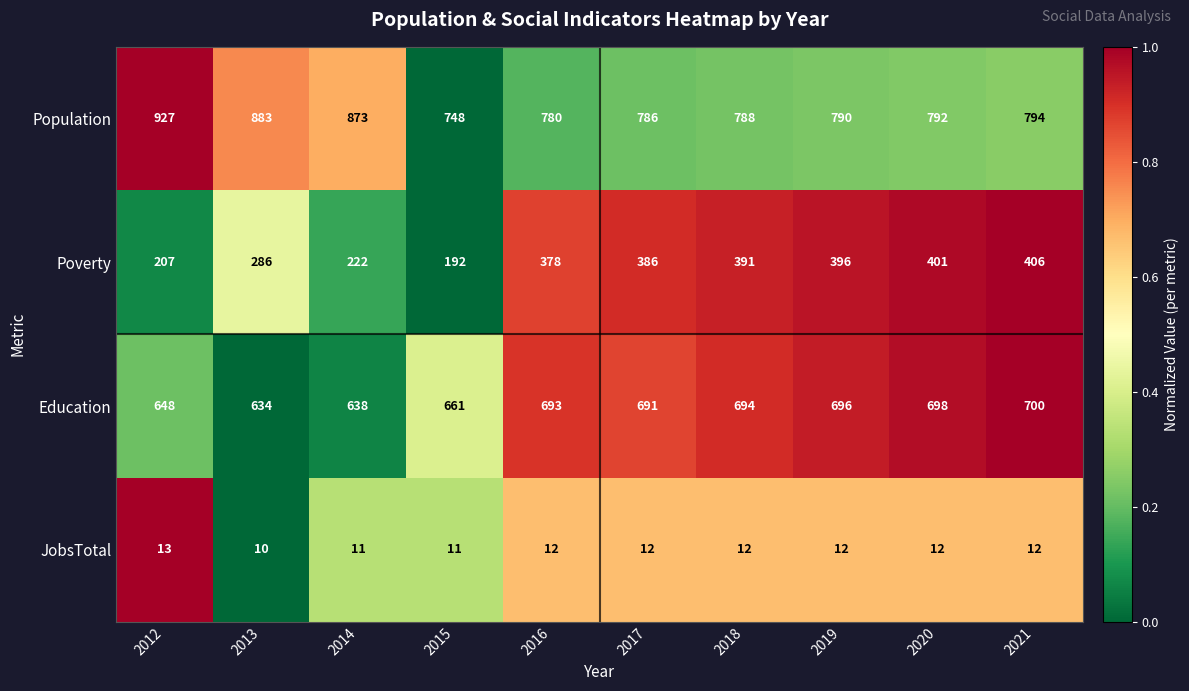

At 2018, list the series in order from largest to smallest.

Population, Education, Poverty, JobsTotal